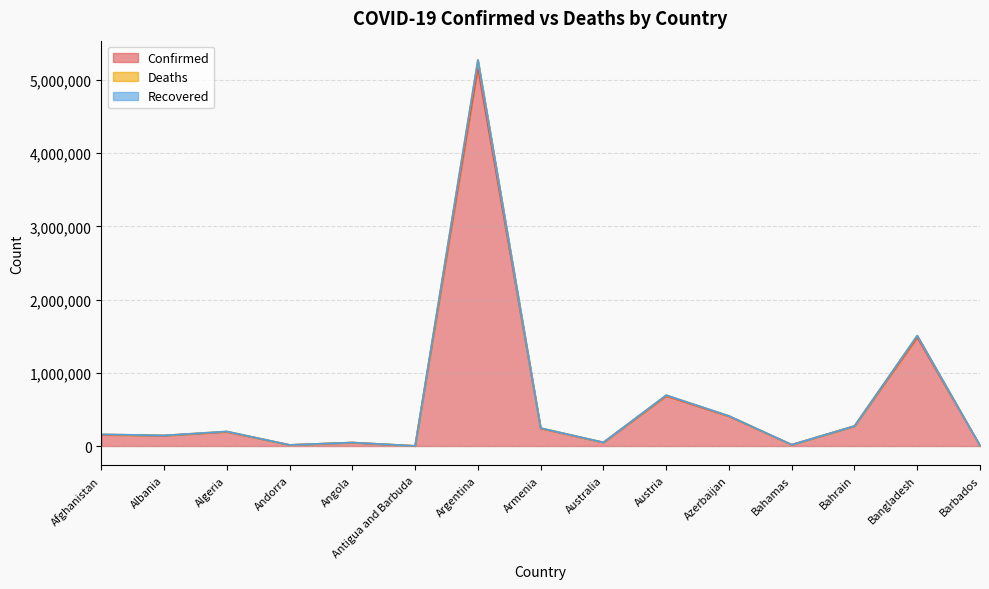

What is the sum of the Deaths values at Azerbaijan and Australia?

460784